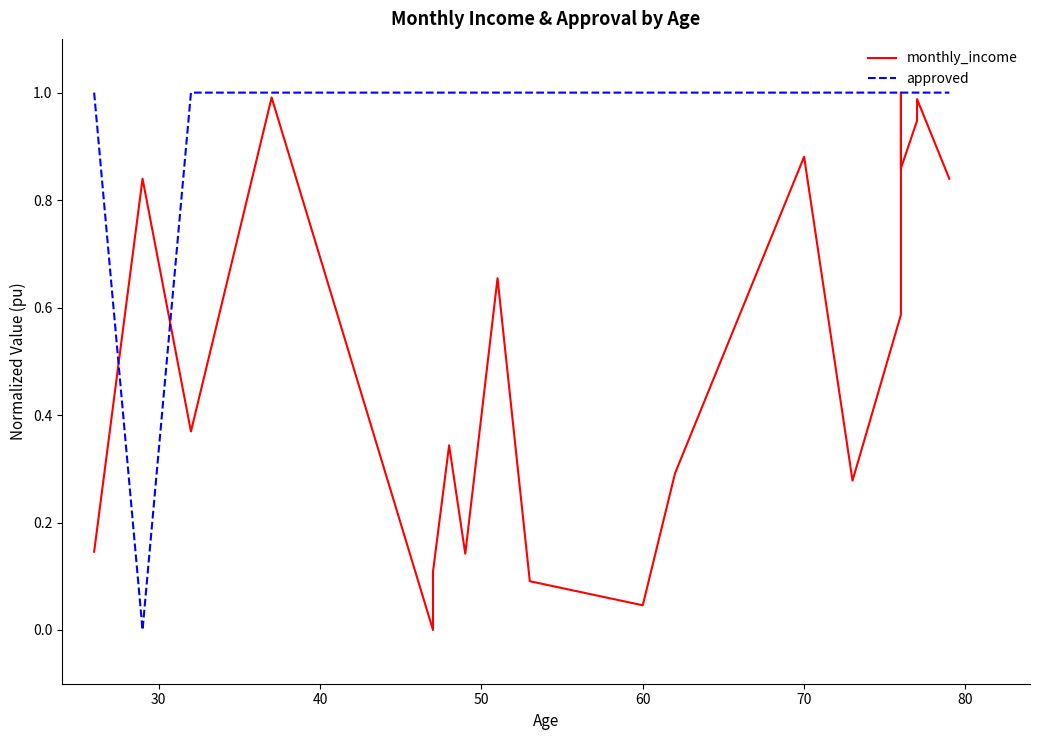

Is the value of approved at 18 greater than the value of monthly_income at 14?

Yes